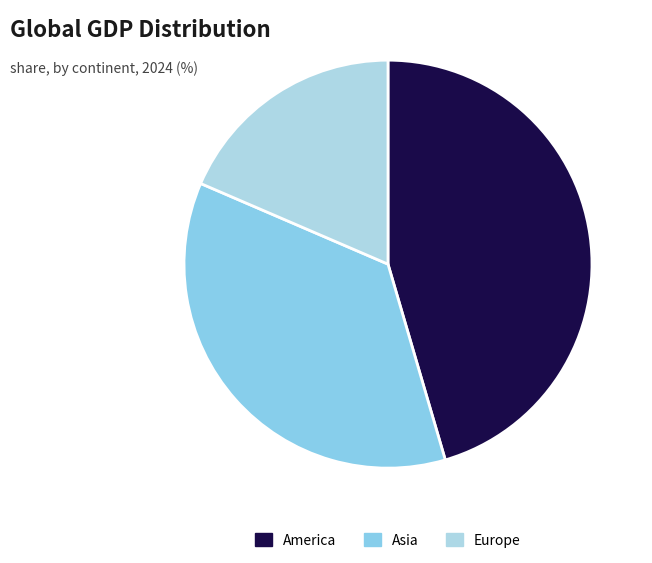

Count the number of slices in the pie.

3